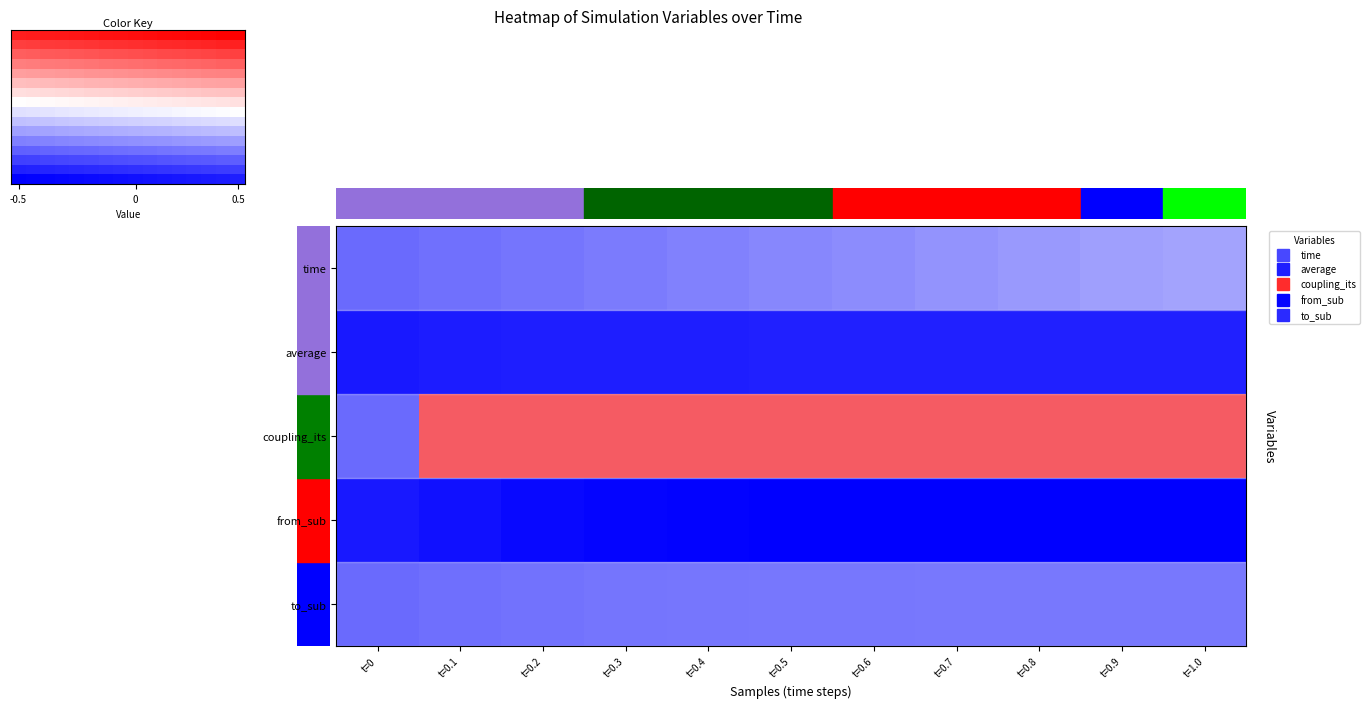

What is the total value across all series at t=0.6?

5.7